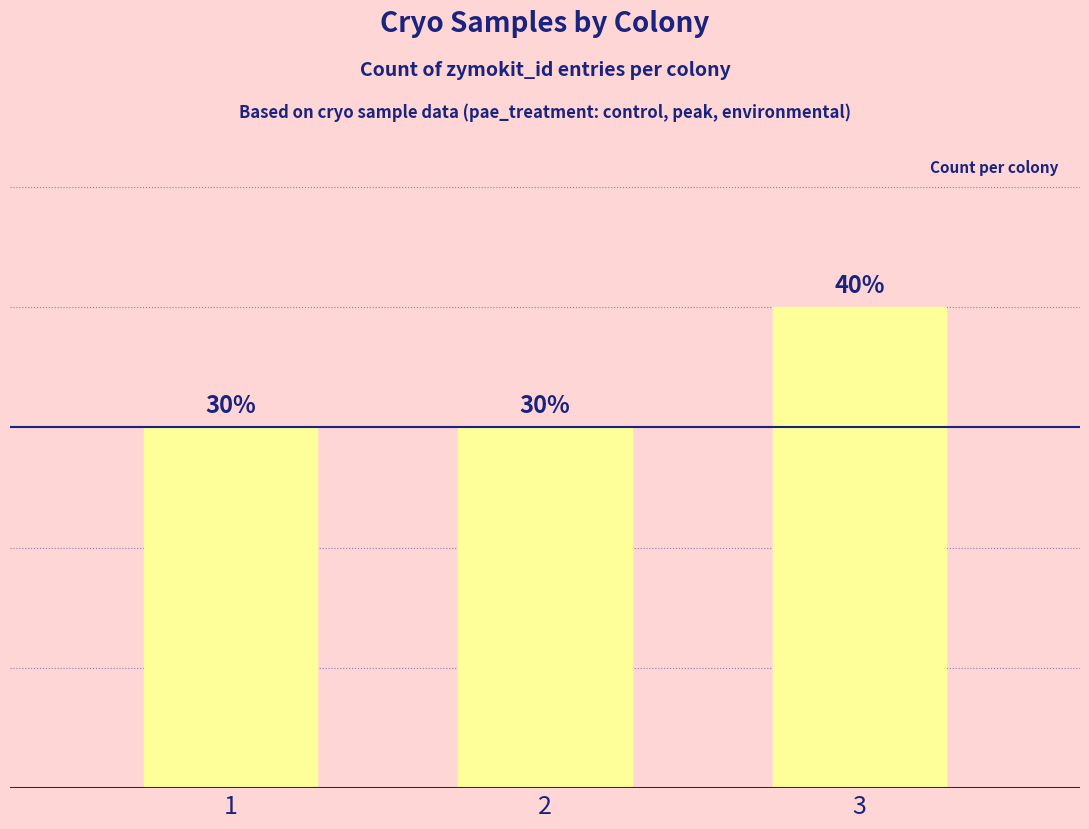

What is the ratio of the value at 1 to the value at 3?

0.8